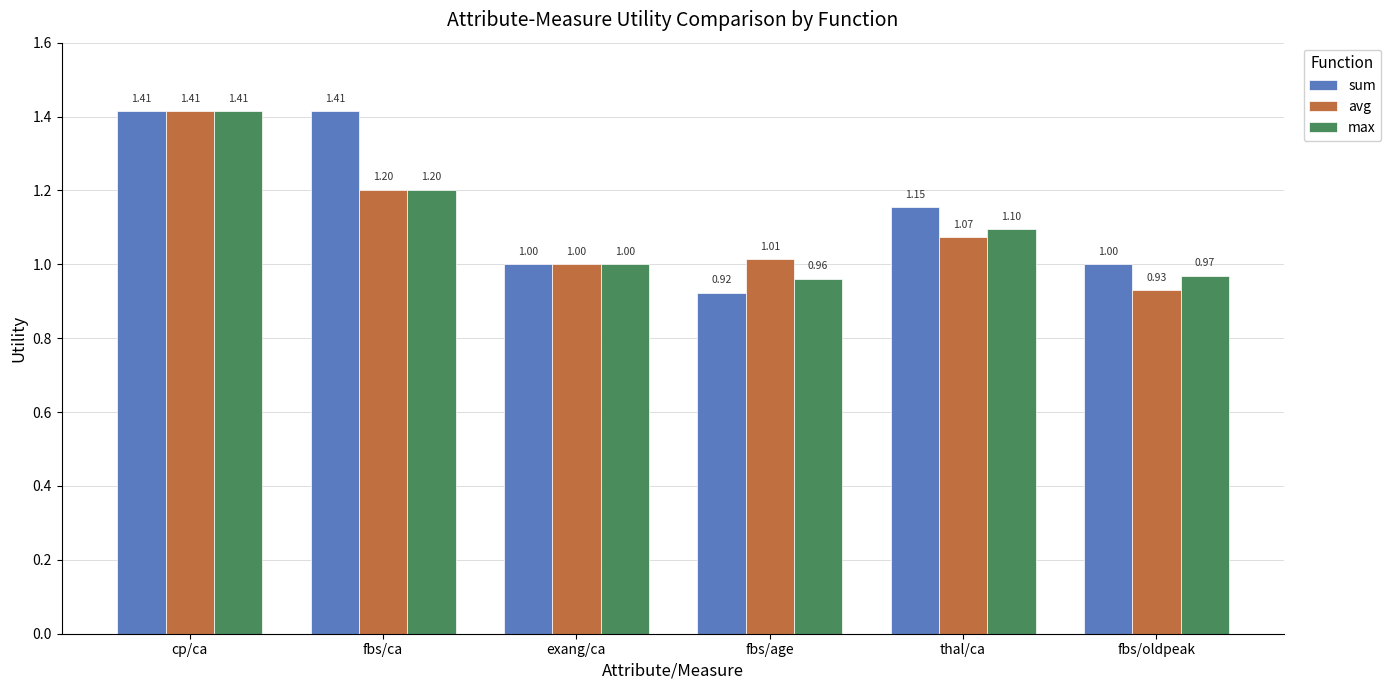

How many groups of bars are there?

6